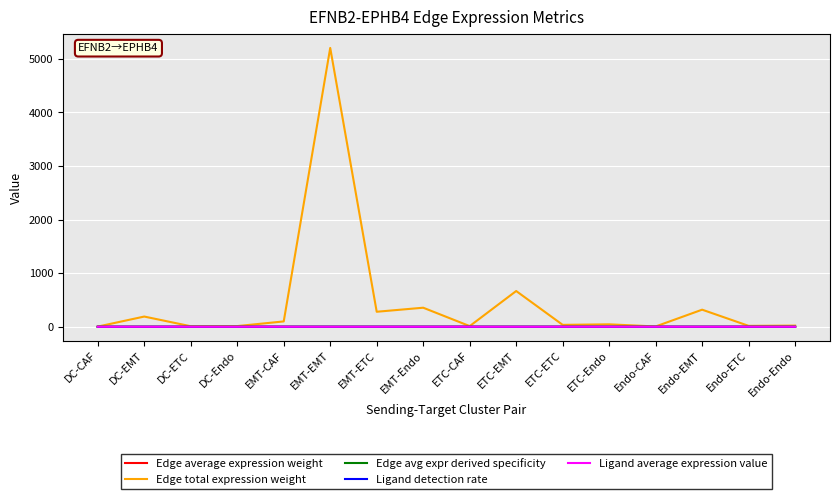

What are all the series names shown in the legend?

Edge average expression weight, Edge total expression weight, Edge avg expr derived specificity, Ligand detection rate, Ligand average expression value